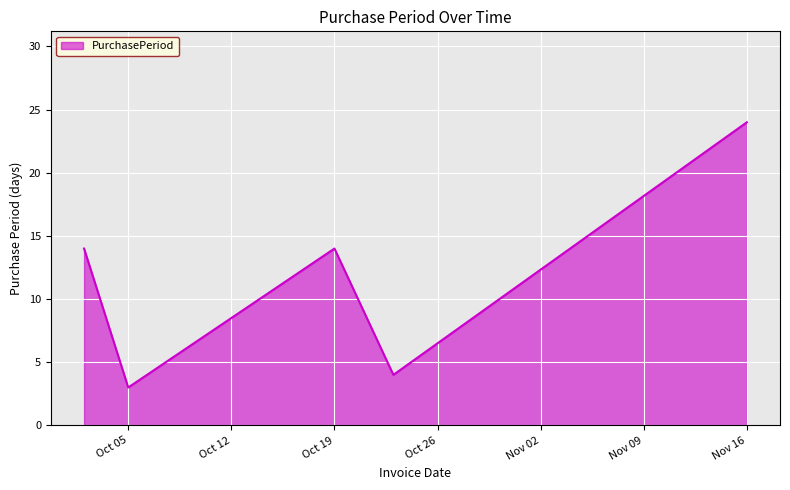

True or false: the data has more than 0 interior local peaks.

True